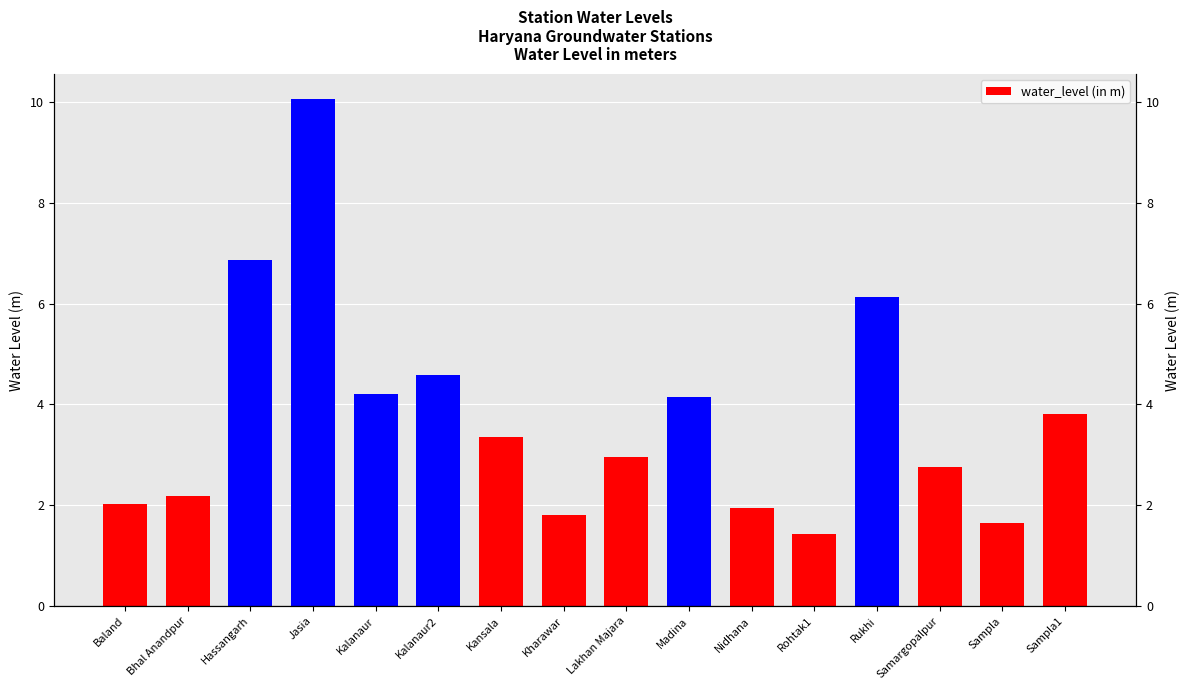

True or false: the data shows 4.2 at Kalanaur.

True